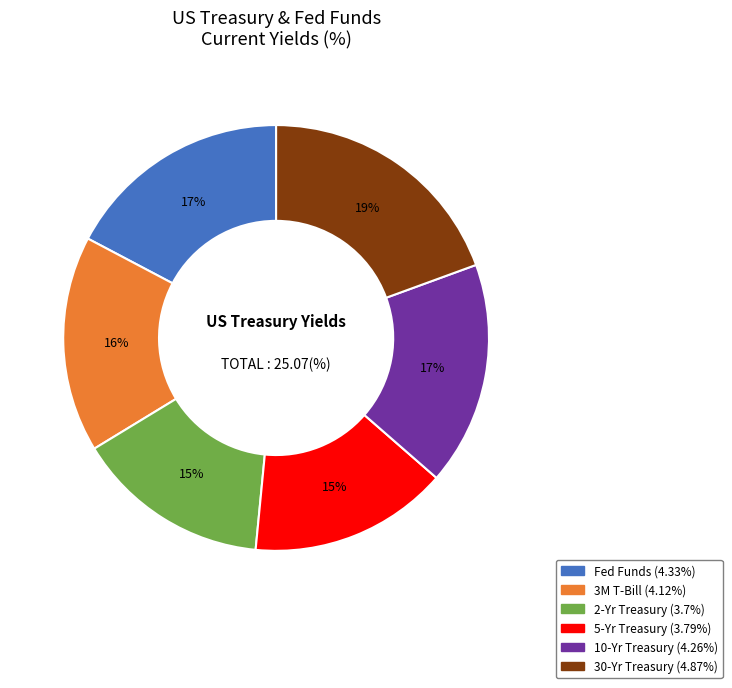

What is the largest slice in the pie chart?

30-Yr Treasury